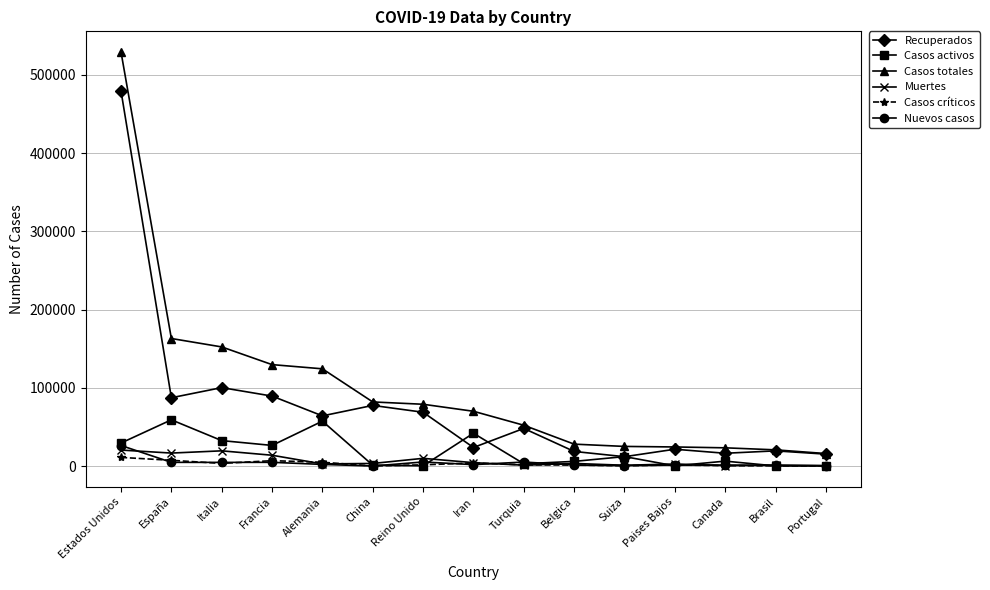

Is it true that Casos totales equals 63662 at España?

False